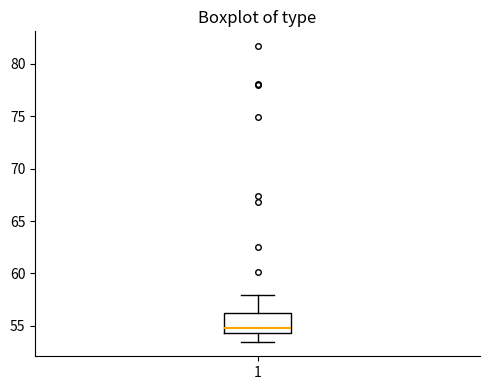

Where is the upper edge of the box at x = 1 on the y-axis? The values are not printed on the chart, so give them approximately, as read against the axis.

56.0